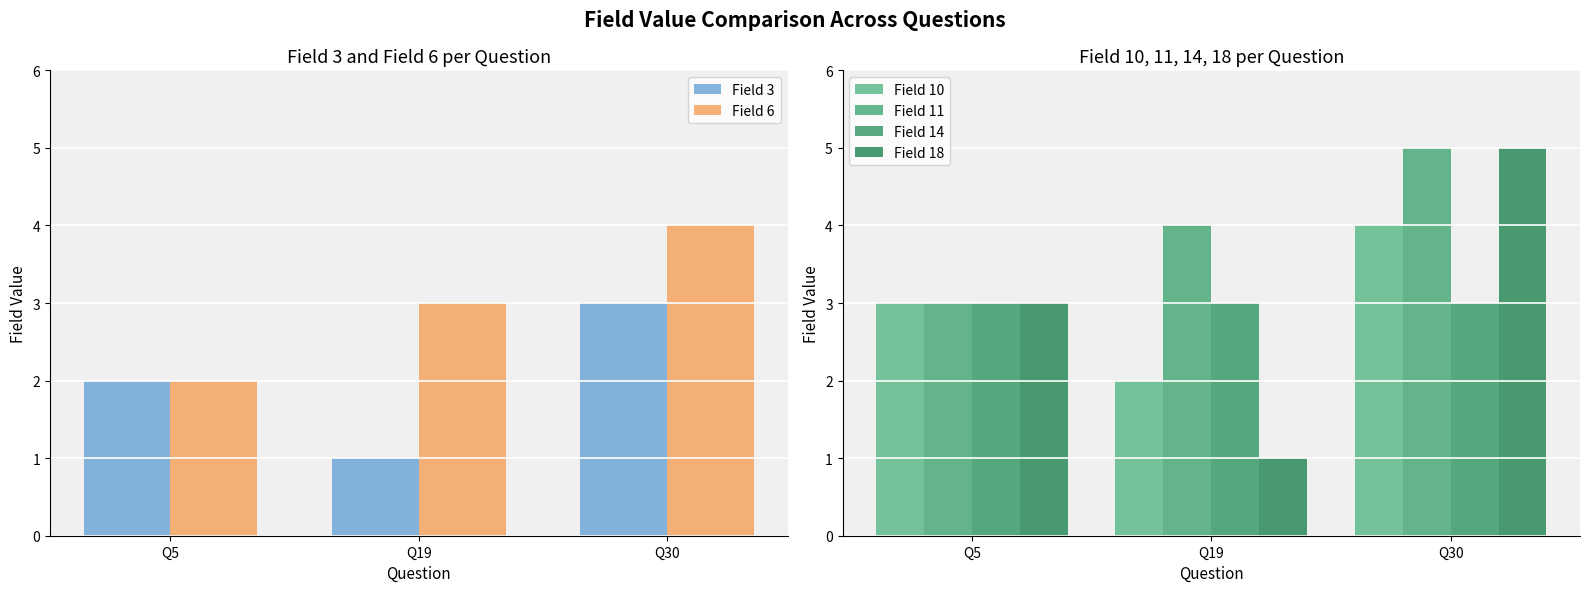

What is the value of the Field 6 bar at the 1st from the left?

2